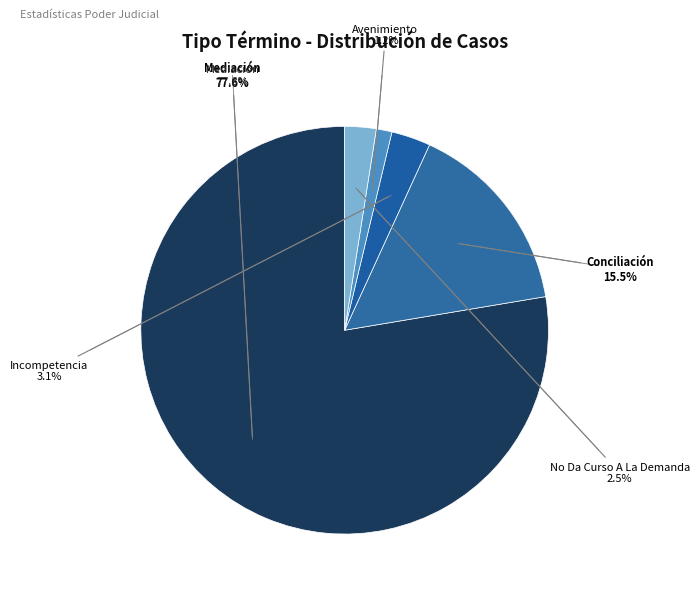

Count the number of slices in the pie.

5